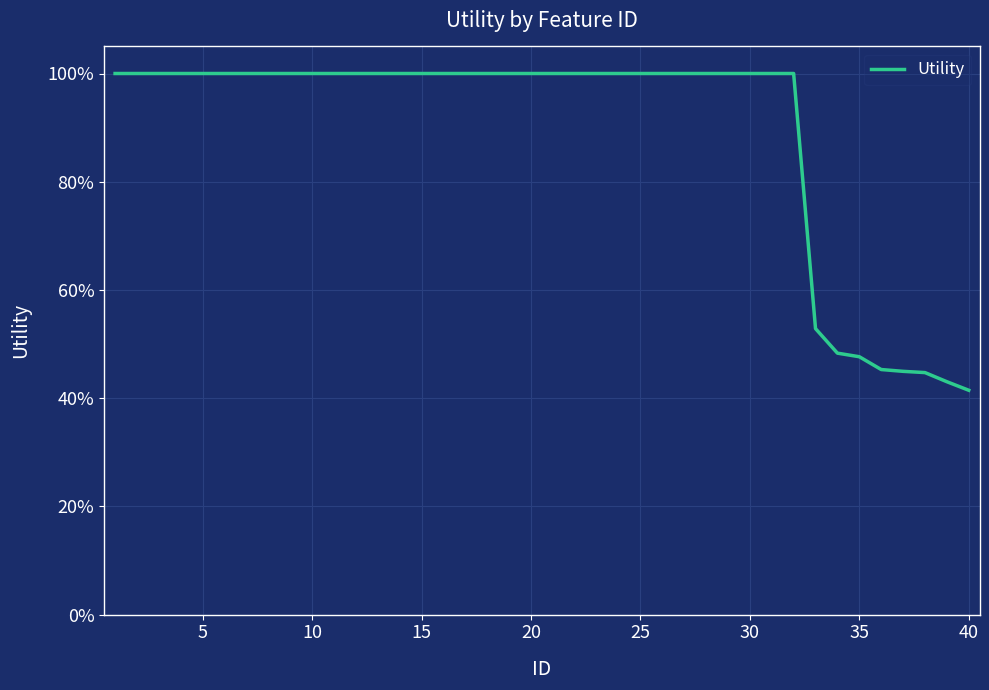

Does the chart display data point markers on the line(s)?

No